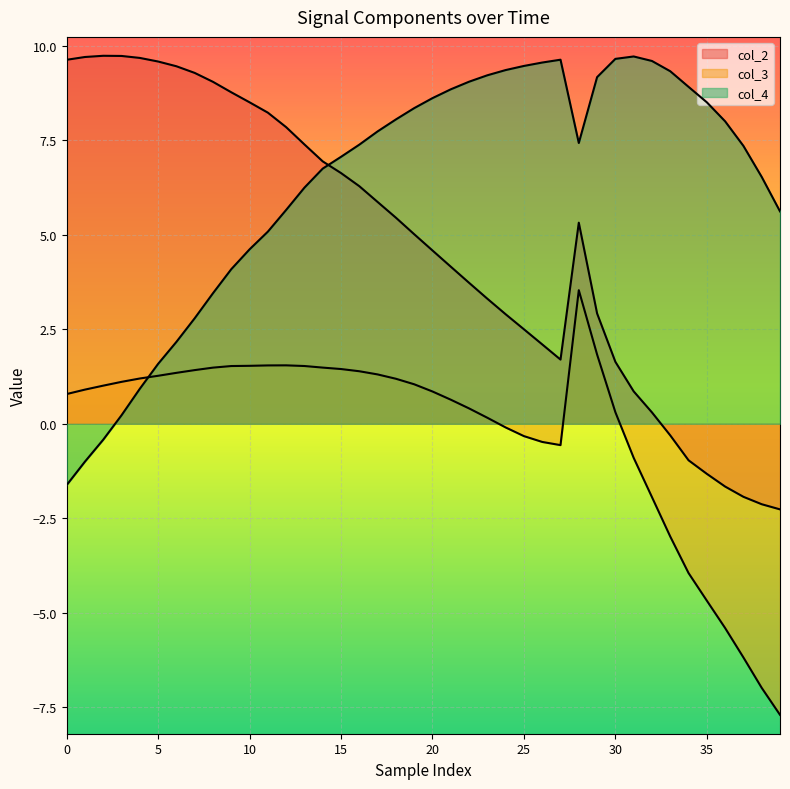

The col_3 series shows 0.9 at 20. True or false?

True